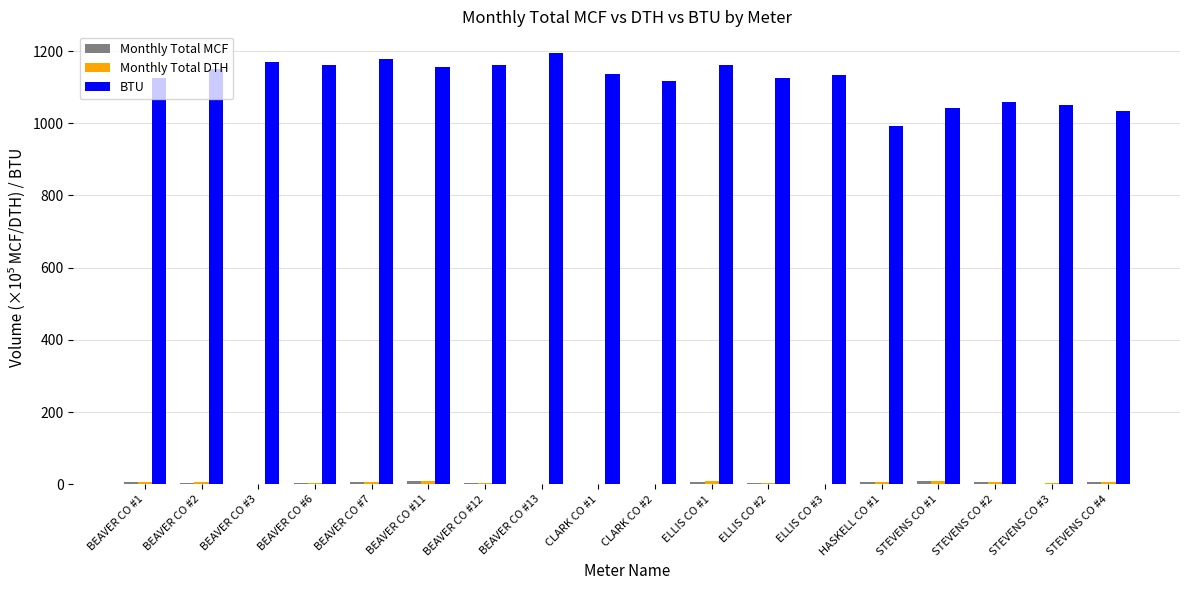

The value of BTU at BEAVER CO #13 is 1194.8. True or false?

True